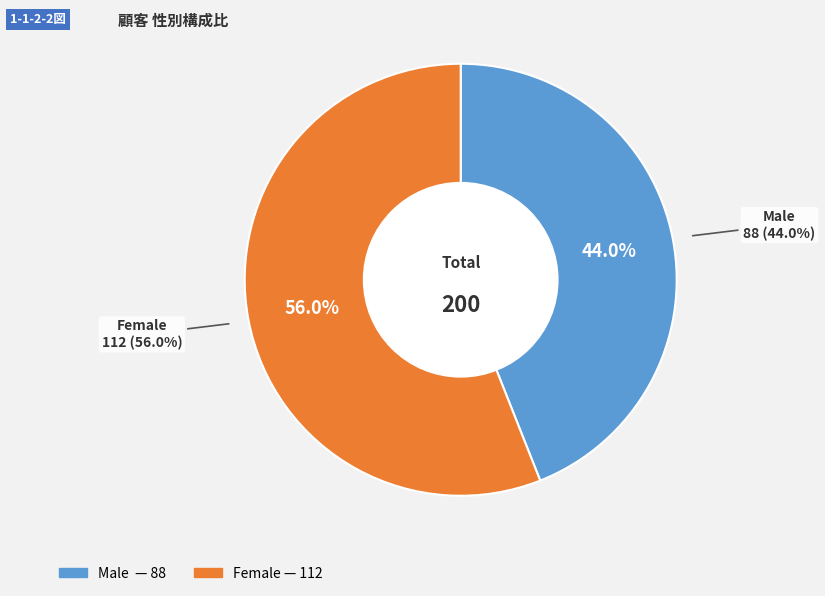

What is the ratio of the value at Female to the value at Male?

1.3